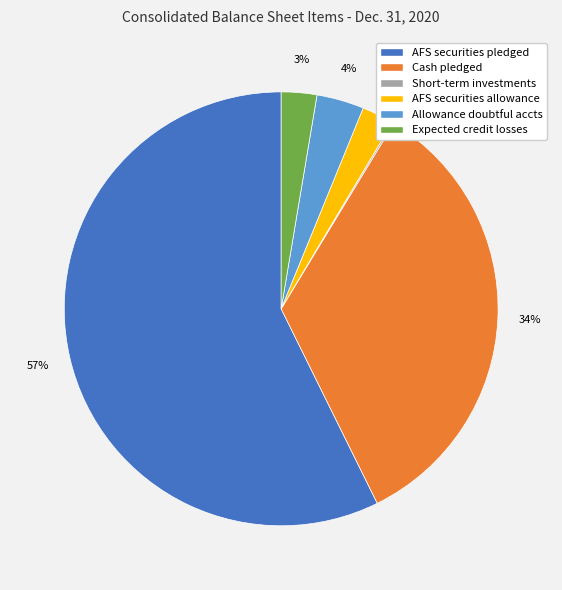

Is there any slice that represents more than half of the pie?

Yes